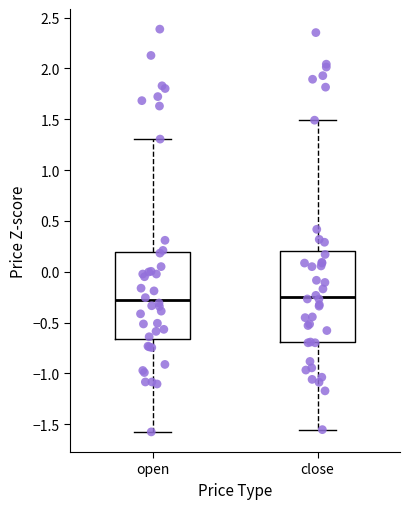

Reading left to right, read every box against the y-axis: the position of its median line, the range the box covers, and the ends of its whiskers. The values are not printed on the chart, so give them approximately, as read against the axis.

open: median -0.30, box -0.65 to 0.20, whiskers -1.60 to 1.30
close: median -0.25, box -0.70 to 0.20, whiskers -1.55 to 1.50